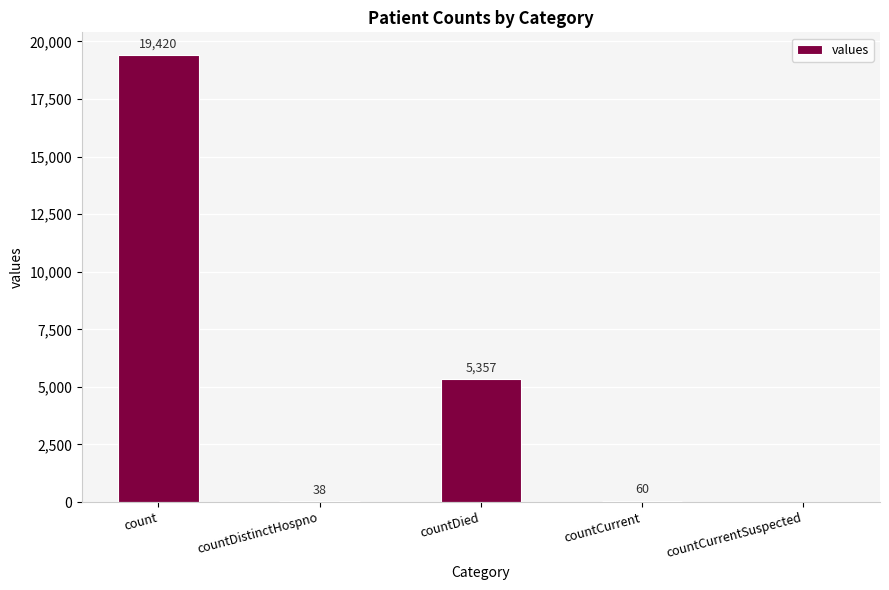

What is the change in value from countDistinctHospno to countCurrentSuspected?

-38